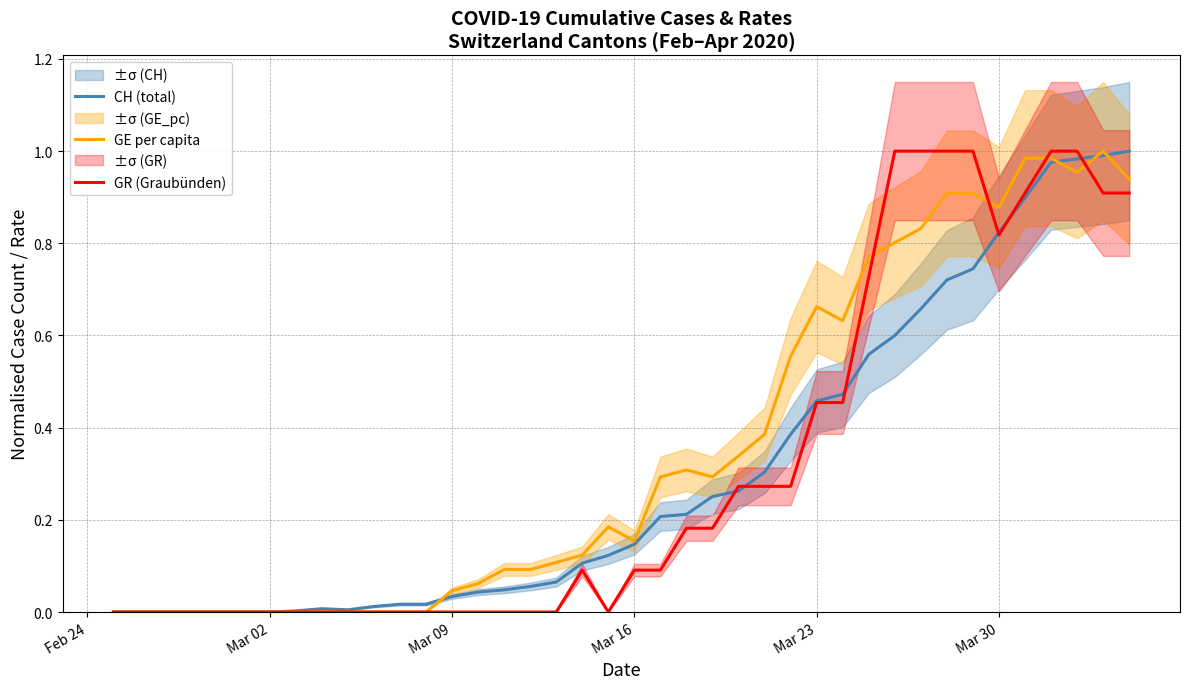

Is it true that GE per capita equals 0.4 at Mar 02?

False